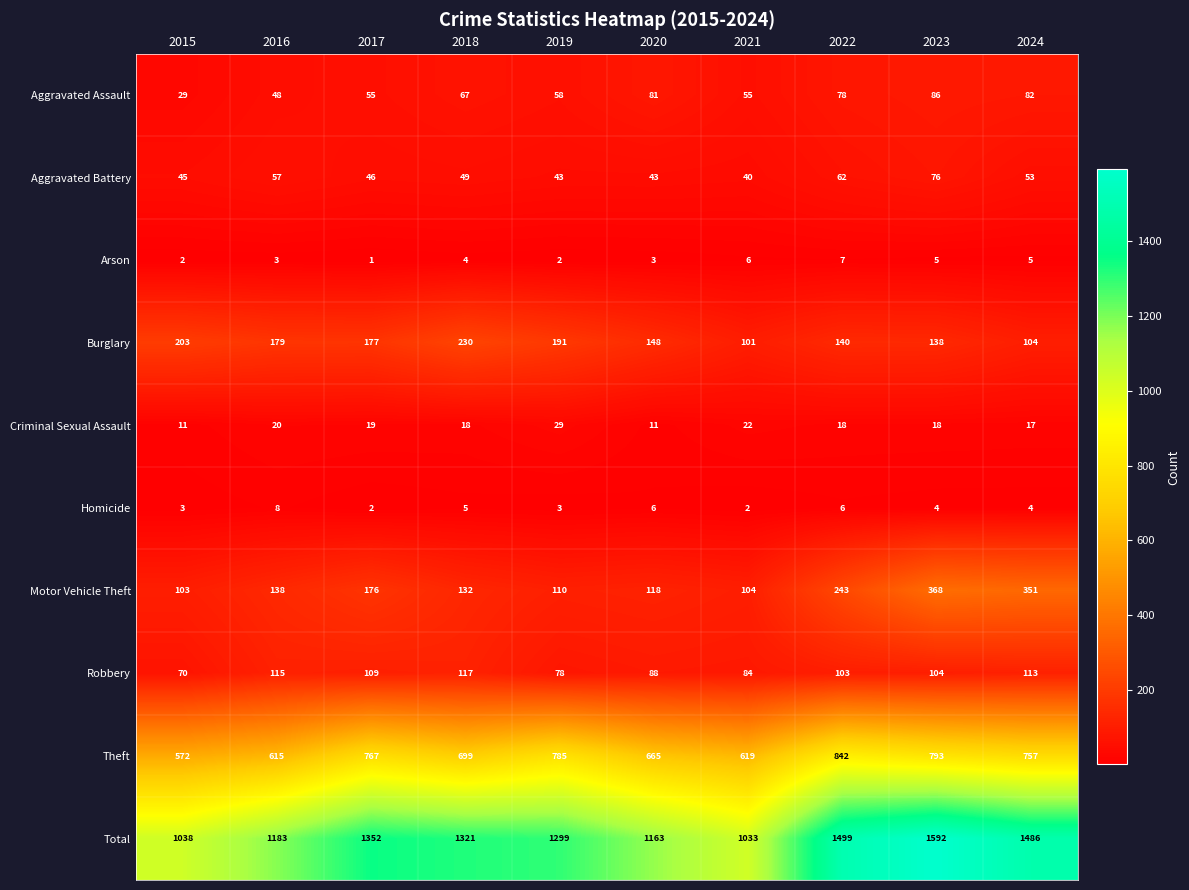

At which label does Robbery first exceed 104?

2016